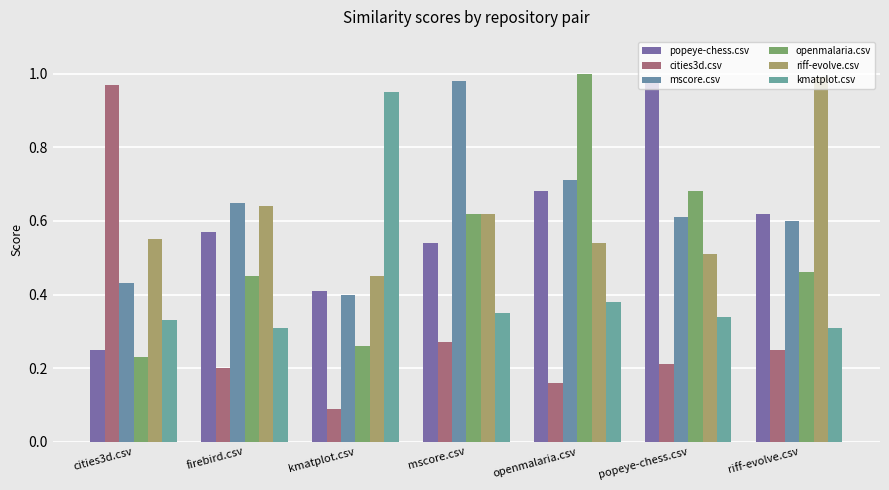

Which series has the widest spread of values?

cities3d.csv